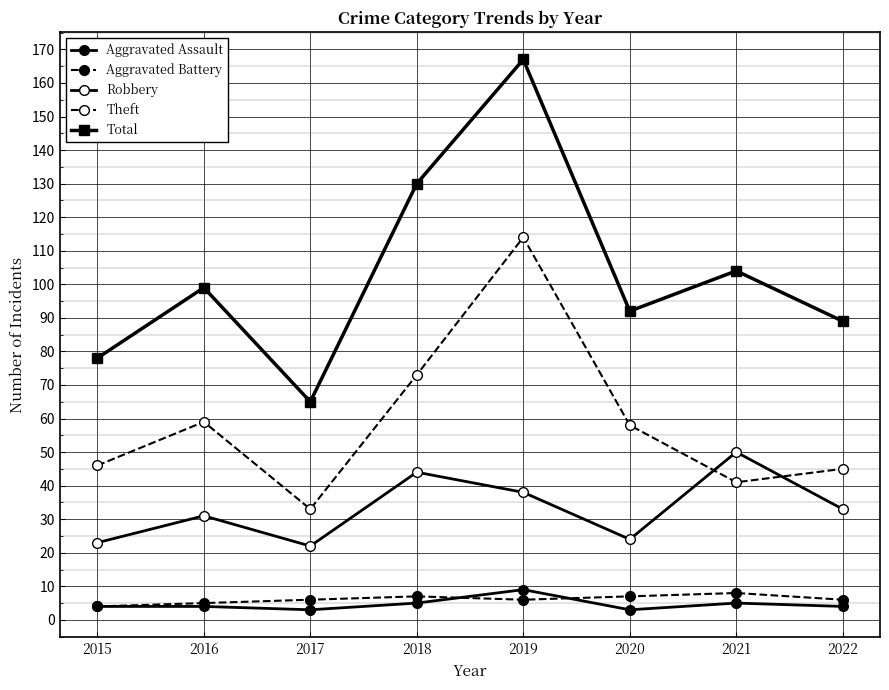

What is the total value across all series at 2016?

198